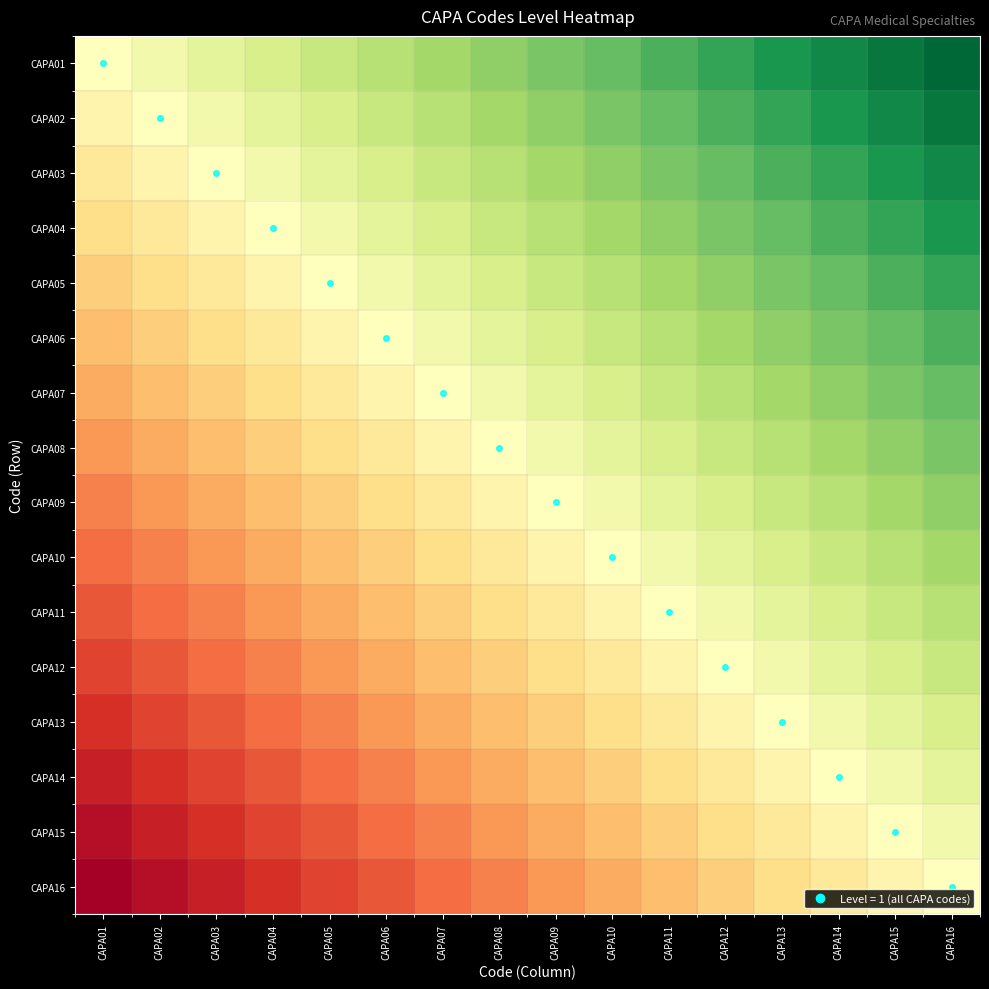

Reading right to left, transcribe all the data shown in this chart.

CAPA01: CAPA16=1.0	CAPA15=0.9	CAPA14=0.9	CAPA13=0.8	CAPA12=0.7	CAPA11=0.7	CAPA10=0.6	CAPA09=0.5	CAPA08=0.5	CAPA07=0.4	CAPA06=0.3	CAPA05=0.3	CAPA04=0.2	CAPA03=0.1	CAPA02=0.1	CAPA01=0.0
CAPA02: CAPA16=0.9	CAPA15=0.9	CAPA14=0.8	CAPA13=0.7	CAPA12=0.7	CAPA11=0.6	CAPA10=0.5	CAPA09=0.5	CAPA08=0.4	CAPA07=0.3	CAPA06=0.3	CAPA05=0.2	CAPA04=0.1	CAPA03=0.1	CAPA02=0.0	CAPA01=-0.1
CAPA03: CAPA16=0.9	CAPA15=0.8	CAPA14=0.7	CAPA13=0.7	CAPA12=0.6	CAPA11=0.5	CAPA10=0.5	CAPA09=0.4	CAPA08=0.3	CAPA07=0.3	CAPA06=0.2	CAPA05=0.1	CAPA04=0.1	CAPA03=0.0	CAPA02=-0.1	CAPA01=-0.1
CAPA04: CAPA16=0.8	CAPA15=0.7	CAPA14=0.7	CAPA13=0.6	CAPA12=0.5	CAPA11=0.5	CAPA10=0.4	CAPA09=0.3	CAPA08=0.3	CAPA07=0.2	CAPA06=0.1	CAPA05=0.1	CAPA04=0.0	CAPA03=-0.1	CAPA02=-0.1	CAPA01=-0.2
CAPA05: CAPA16=0.7	CAPA15=0.7	CAPA14=0.6	CAPA13=0.5	CAPA12=0.5	CAPA11=0.4	CAPA10=0.3	CAPA09=0.3	CAPA08=0.2	CAPA07=0.1	CAPA06=0.1	CAPA05=0.0	CAPA04=-0.1	CAPA03=-0.1	CAPA02=-0.2	CAPA01=-0.3
CAPA06: CAPA16=0.7	CAPA15=0.6	CAPA14=0.5	CAPA13=0.5	CAPA12=0.4	CAPA11=0.3	CAPA10=0.3	CAPA09=0.2	CAPA08=0.1	CAPA07=0.1	CAPA06=0.0	CAPA05=-0.1	CAPA04=-0.1	CAPA03=-0.2	CAPA02=-0.3	CAPA01=-0.3
CAPA07: CAPA16=0.6	CAPA15=0.5	CAPA14=0.5	CAPA13=0.4	CAPA12=0.3	CAPA11=0.3	CAPA10=0.2	CAPA09=0.1	CAPA08=0.1	CAPA07=0.0	CAPA06=-0.1	CAPA05=-0.1	CAPA04=-0.2	CAPA03=-0.3	CAPA02=-0.3	CAPA01=-0.4
CAPA08: CAPA16=0.5	CAPA15=0.5	CAPA14=0.4	CAPA13=0.3	CAPA12=0.3	CAPA11=0.2	CAPA10=0.1	CAPA09=0.1	CAPA08=0.0	CAPA07=-0.1	CAPA06=-0.1	CAPA05=-0.2	CAPA04=-0.3	CAPA03=-0.3	CAPA02=-0.4	CAPA01=-0.5
CAPA09: CAPA16=0.5	CAPA15=0.4	CAPA14=0.3	CAPA13=0.3	CAPA12=0.2	CAPA11=0.1	CAPA10=0.1	CAPA09=0.0	CAPA08=-0.1	CAPA07=-0.1	CAPA06=-0.2	CAPA05=-0.3	CAPA04=-0.3	CAPA03=-0.4	CAPA02=-0.5	CAPA01=-0.5
CAPA10: CAPA16=0.4	CAPA15=0.3	CAPA14=0.3	CAPA13=0.2	CAPA12=0.1	CAPA11=0.1	CAPA10=0.0	CAPA09=-0.1	CAPA08=-0.1	CAPA07=-0.2	CAPA06=-0.3	CAPA05=-0.3	CAPA04=-0.4	CAPA03=-0.5	CAPA02=-0.5	CAPA01=-0.6
CAPA11: CAPA16=0.3	CAPA15=0.3	CAPA14=0.2	CAPA13=0.1	CAPA12=0.1	CAPA11=0.0	CAPA10=-0.1	CAPA09=-0.1	CAPA08=-0.2	CAPA07=-0.3	CAPA06=-0.3	CAPA05=-0.4	CAPA04=-0.5	CAPA03=-0.5	CAPA02=-0.6	CAPA01=-0.7
CAPA12: CAPA16=0.3	CAPA15=0.2	CAPA14=0.1	CAPA13=0.1	CAPA12=0.0	CAPA11=-0.1	CAPA10=-0.1	CAPA09=-0.2	CAPA08=-0.3	CAPA07=-0.3	CAPA06=-0.4	CAPA05=-0.5	CAPA04=-0.5	CAPA03=-0.6	CAPA02=-0.7	CAPA01=-0.7
CAPA13: CAPA16=0.2	CAPA15=0.1	CAPA14=0.1	CAPA13=0.0	CAPA12=-0.1	CAPA11=-0.1	CAPA10=-0.2	CAPA09=-0.3	CAPA08=-0.3	CAPA07=-0.4	CAPA06=-0.5	CAPA05=-0.5	CAPA04=-0.6	CAPA03=-0.7	CAPA02=-0.7	CAPA01=-0.8
CAPA14: CAPA16=0.1	CAPA15=0.1	CAPA14=0.0	CAPA13=-0.1	CAPA12=-0.1	CAPA11=-0.2	CAPA10=-0.3	CAPA09=-0.3	CAPA08=-0.4	CAPA07=-0.5	CAPA06=-0.5	CAPA05=-0.6	CAPA04=-0.7	CAPA03=-0.7	CAPA02=-0.8	CAPA01=-0.9
CAPA15: CAPA16=0.1	CAPA15=0.0	CAPA14=-0.1	CAPA13=-0.1	CAPA12=-0.2	CAPA11=-0.3	CAPA10=-0.3	CAPA09=-0.4	CAPA08=-0.5	CAPA07=-0.5	CAPA06=-0.6	CAPA05=-0.7	CAPA04=-0.7	CAPA03=-0.8	CAPA02=-0.9	CAPA01=-0.9
CAPA16: CAPA16=0.0	CAPA15=-0.1	CAPA14=-0.1	CAPA13=-0.2	CAPA12=-0.3	CAPA11=-0.3	CAPA10=-0.4	CAPA09=-0.5	CAPA08=-0.5	CAPA07=-0.6	CAPA06=-0.7	CAPA05=-0.7	CAPA04=-0.8	CAPA03=-0.9	CAPA02=-0.9	CAPA01=-1.0